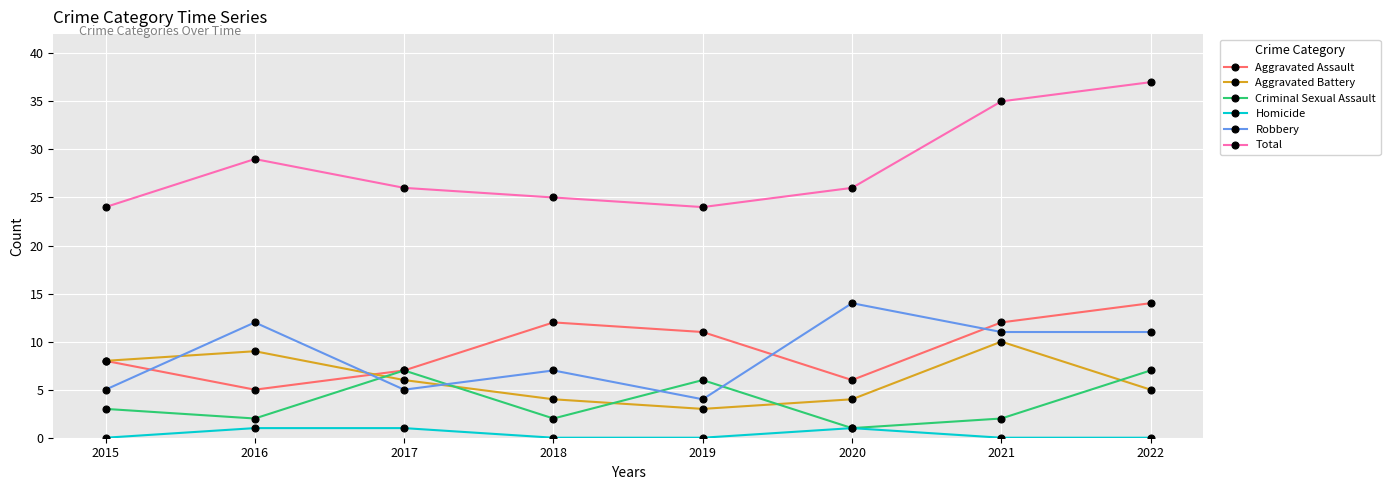

What is the sum of all Total values?

226